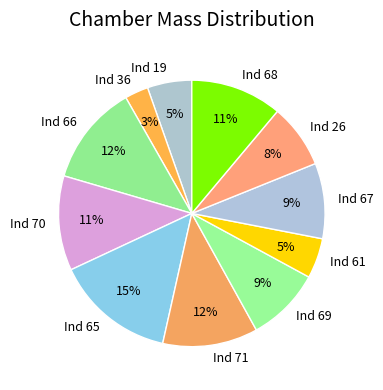

Do Ind 66 and Ind 70 together represent more than half of the pie?

No